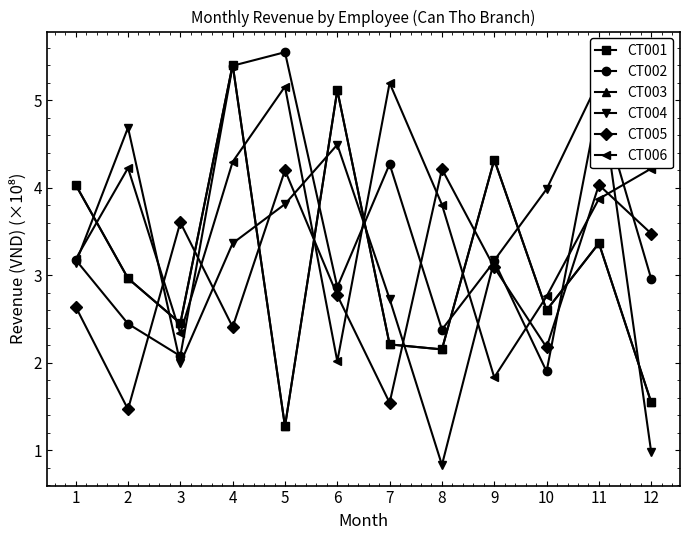

Read the CT003 value at 4.

5.4